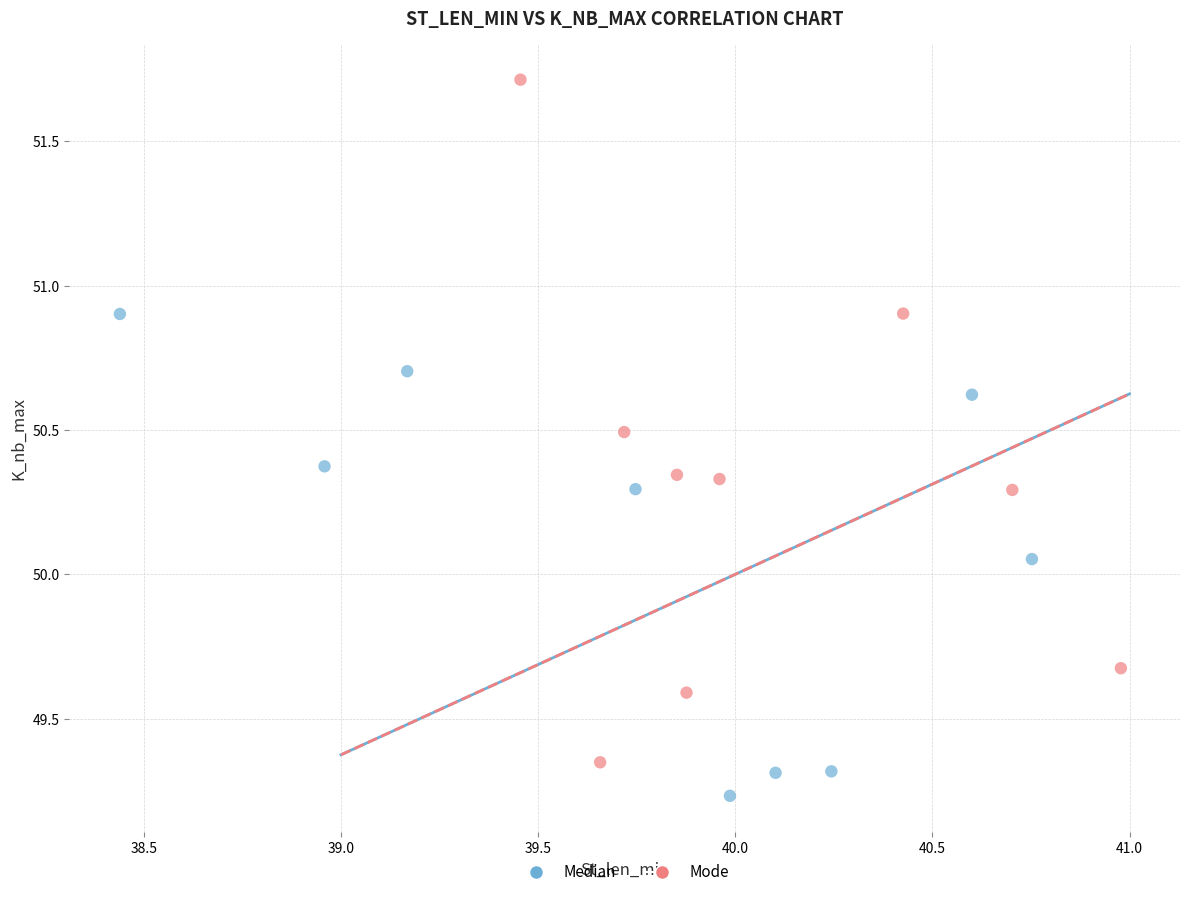

Which series reaches the minimum Y coordinate?

Median